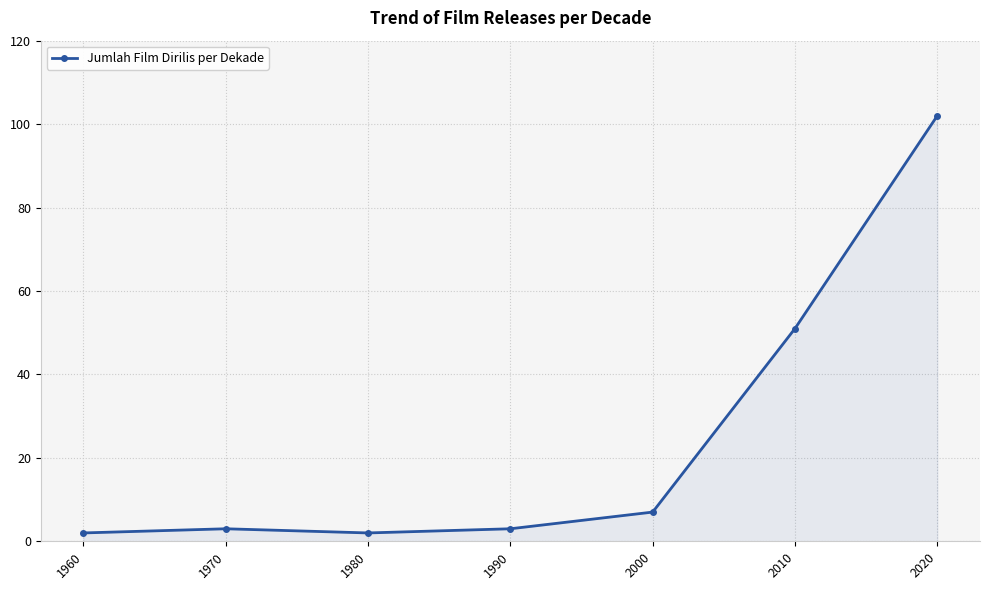

Reading left to right, extract all data points from this chart.

2	3	2	3	7	51	102